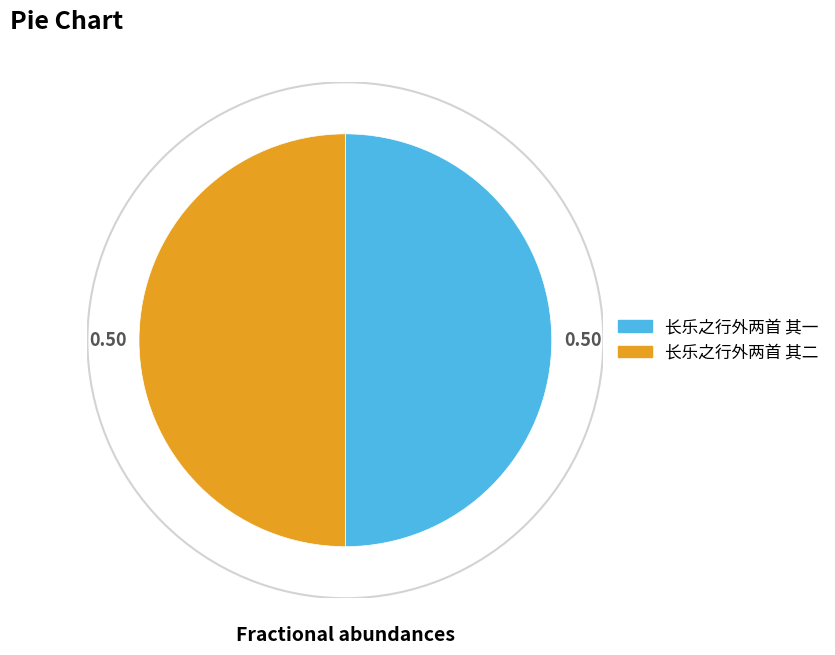

Combined, do 长乐之行外两首 其一 and 长乐之行外两首 其二 account for over 50%?

Yes